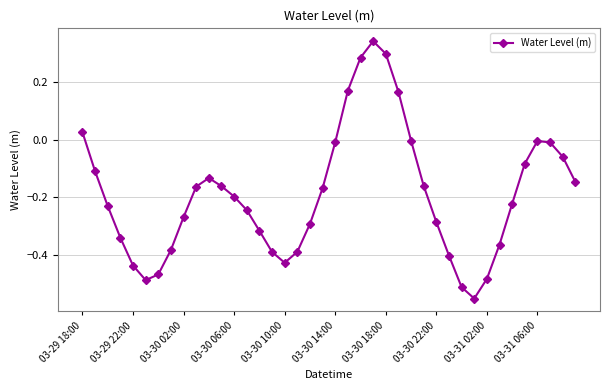

What is the difference between the second highest and second lowest values?

0.8